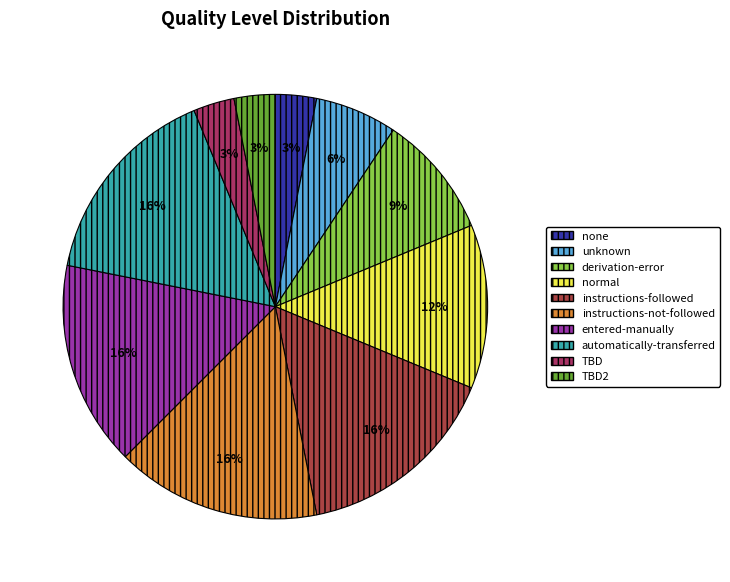

How many segments does this pie chart have?

10